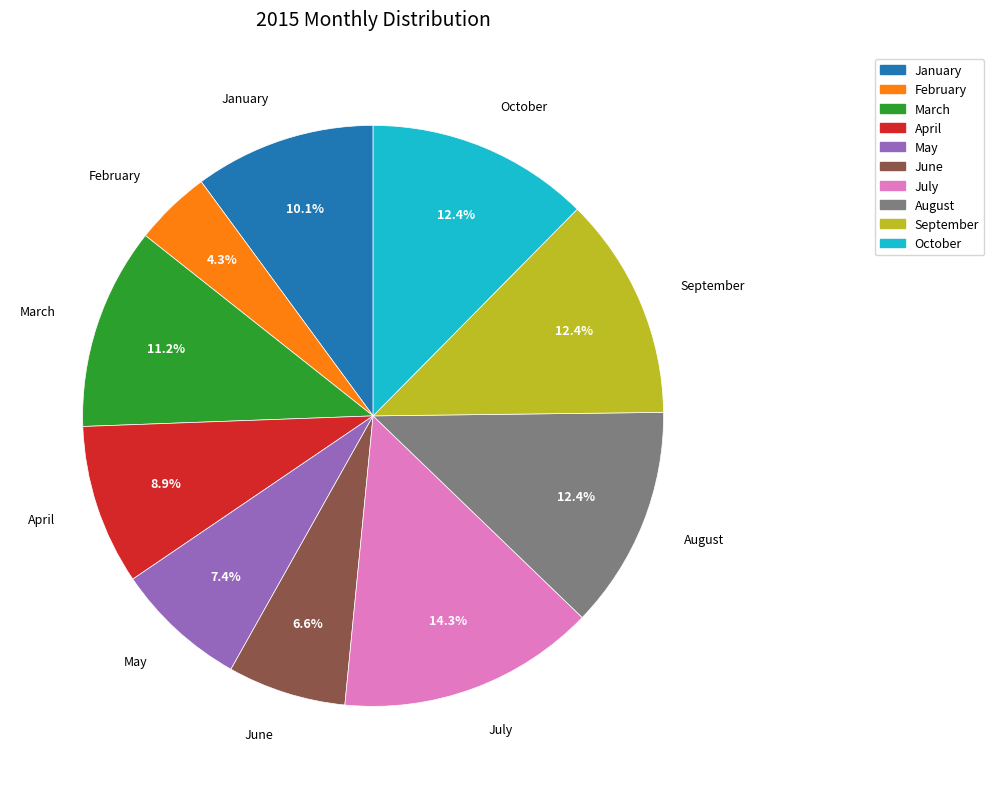

To the nearest percent, what is the average slice percentage?

10%